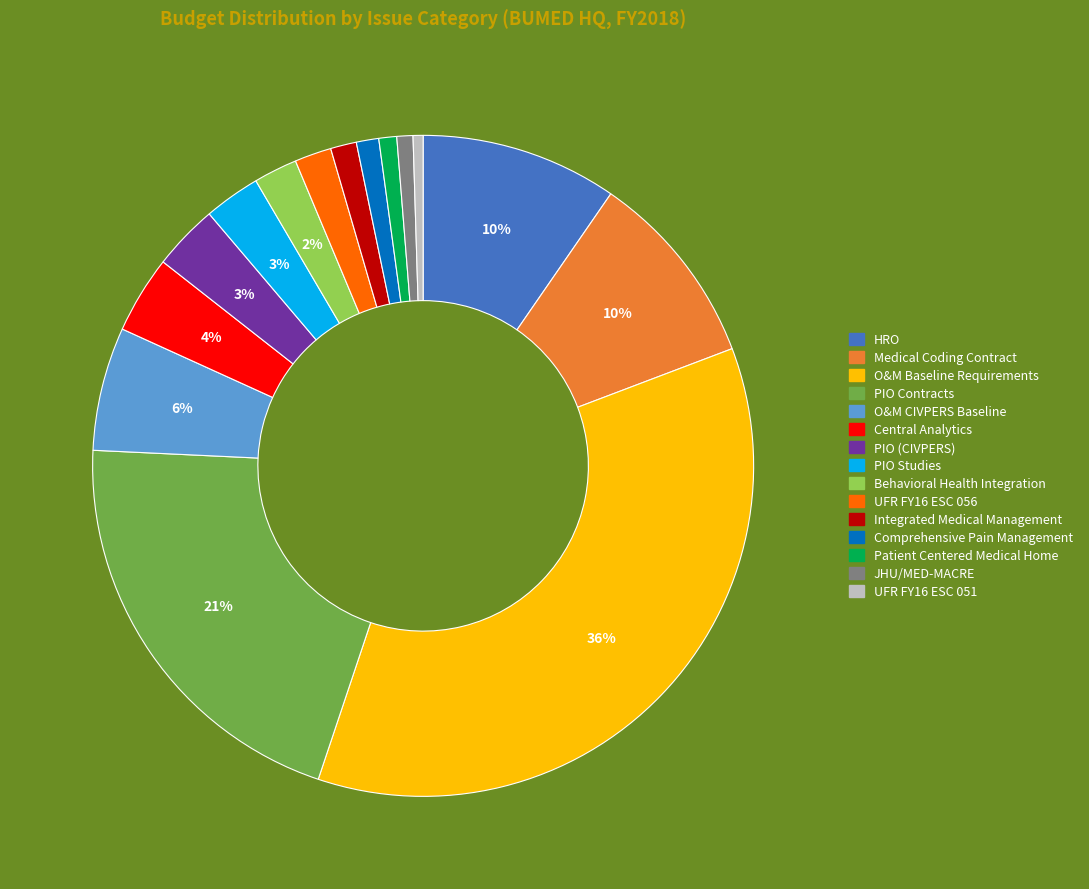

Which slice is the largest?

O&M Baseline Requirements